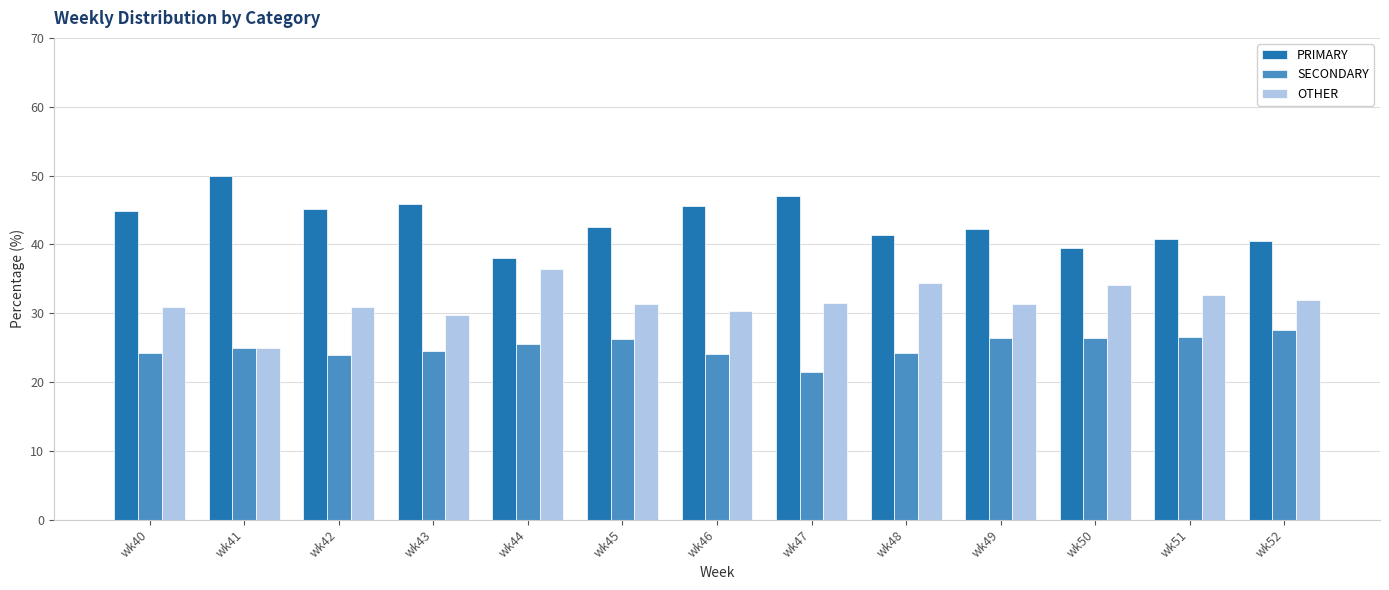

At how many categories does at least one series exceed 28?

13